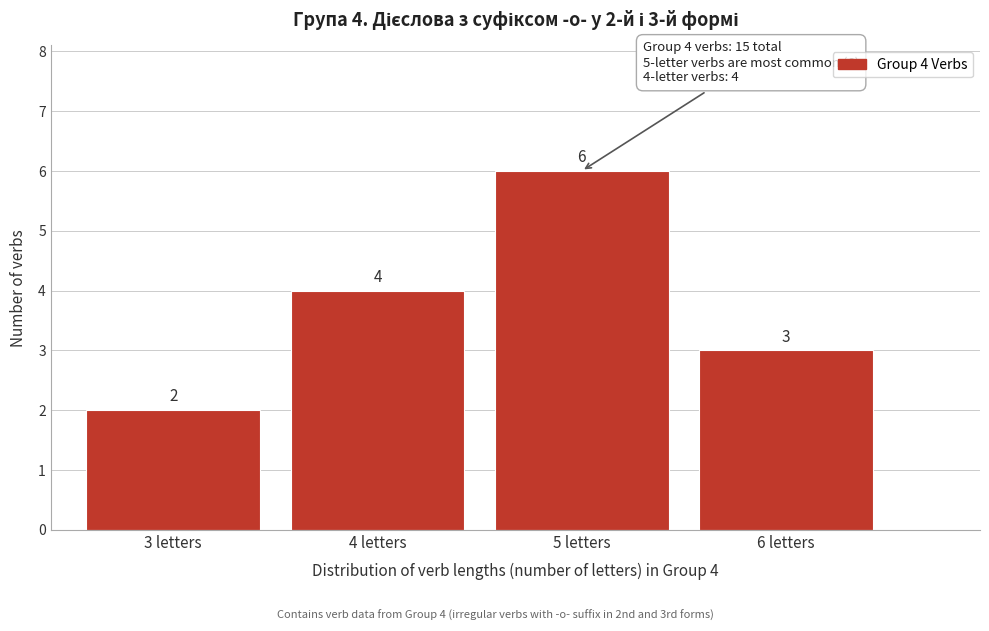

Reading right to left, list all the values displayed in this chart.

3	6	4	2